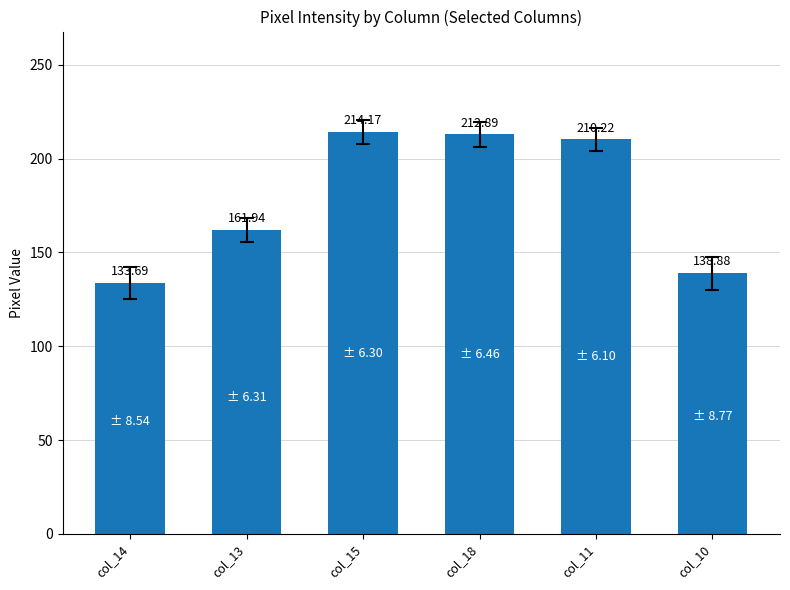

What position from the right is col_10?

1